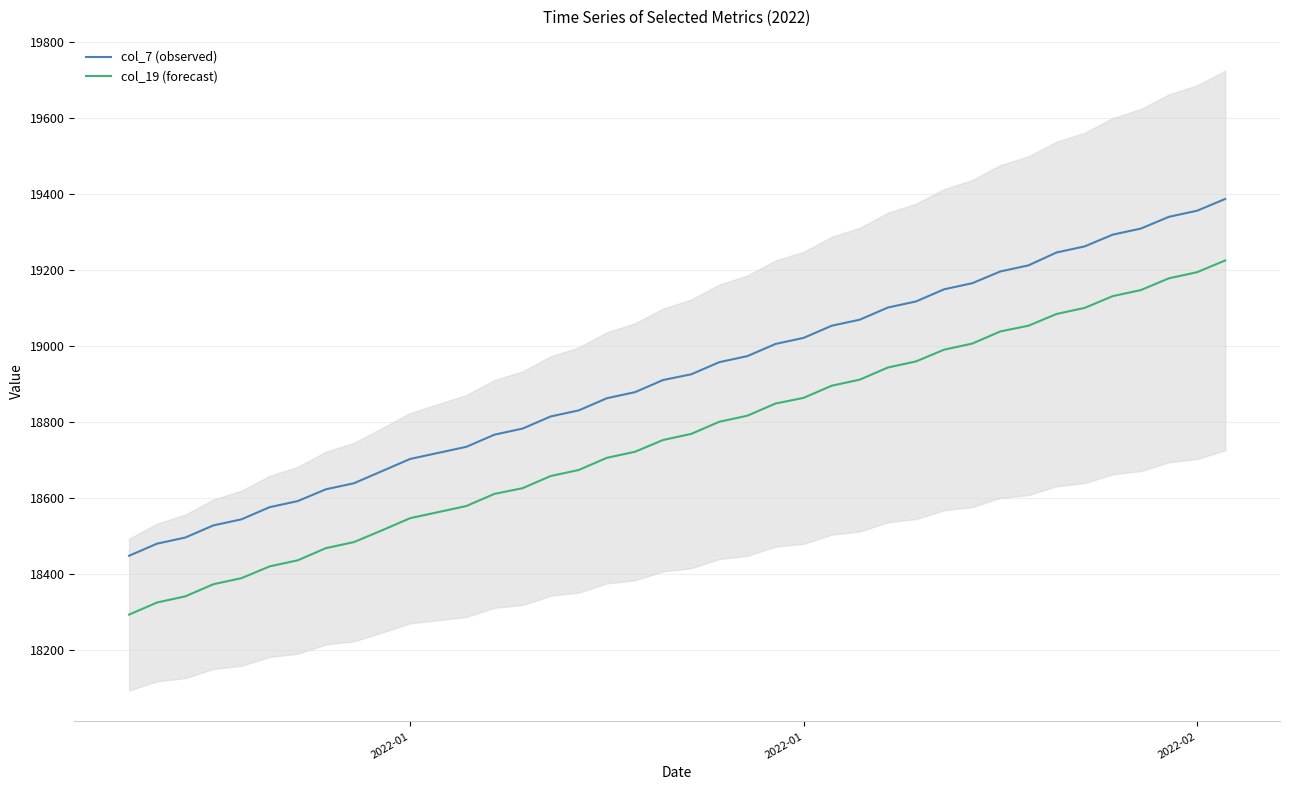

What is the value of the col_19 (forecast) point at the 34th from the left?

19084